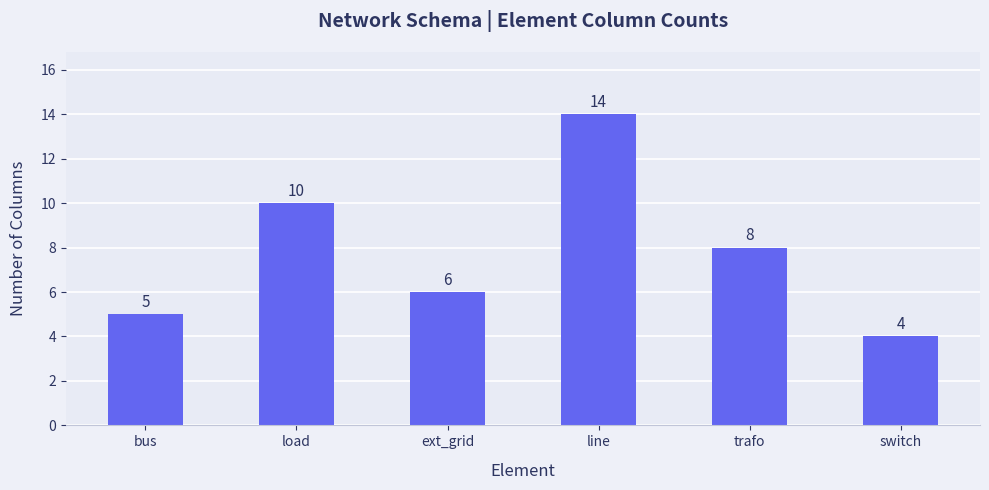

What position from the right is load?

5